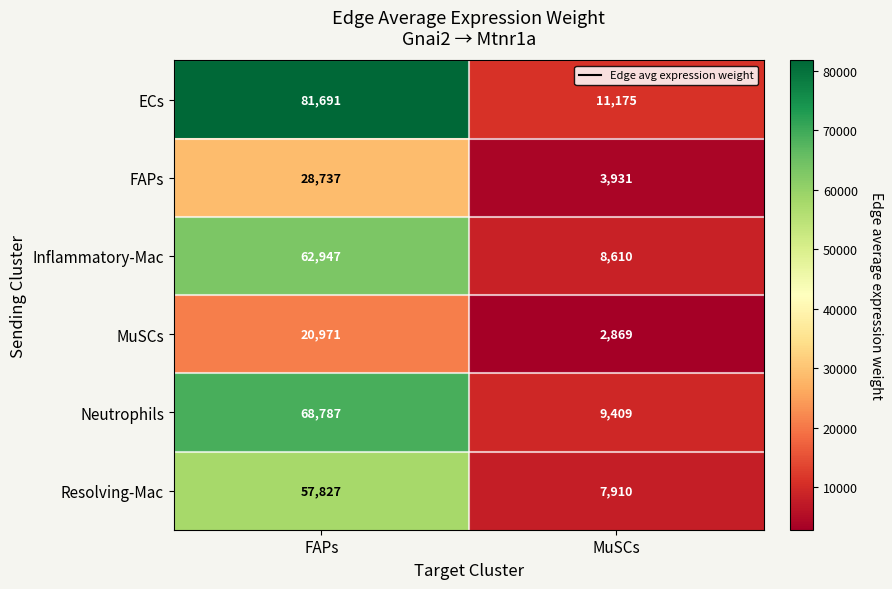

Read the FAPs value at FAPs.

28737